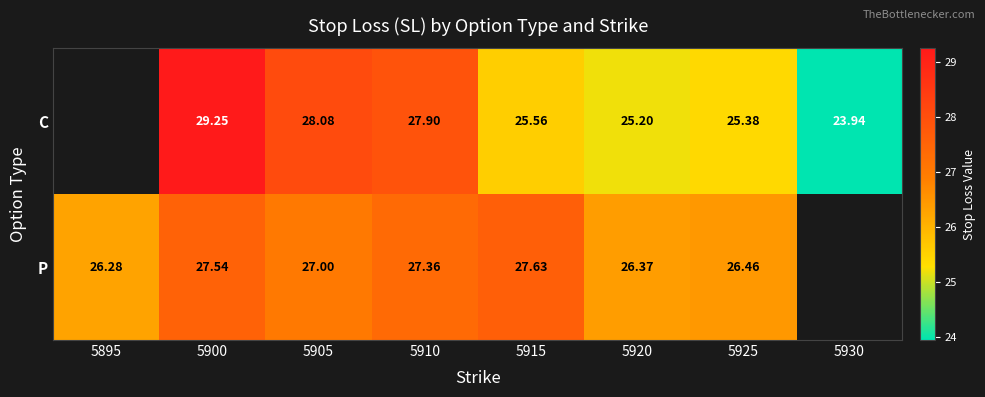

Is the value of P at 5920 greater than the value of C at 5915?

Yes